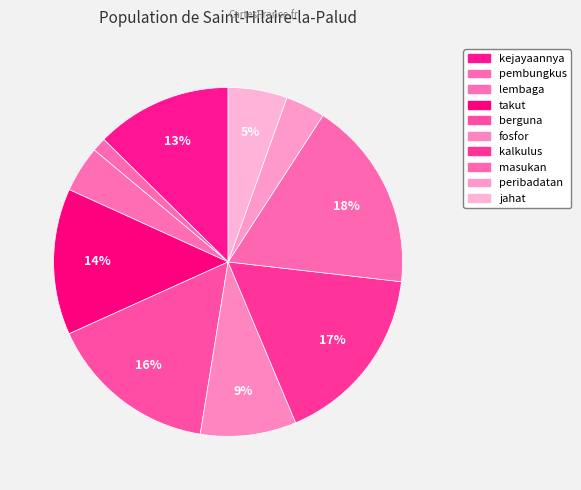

Does any single category account for the majority?

No